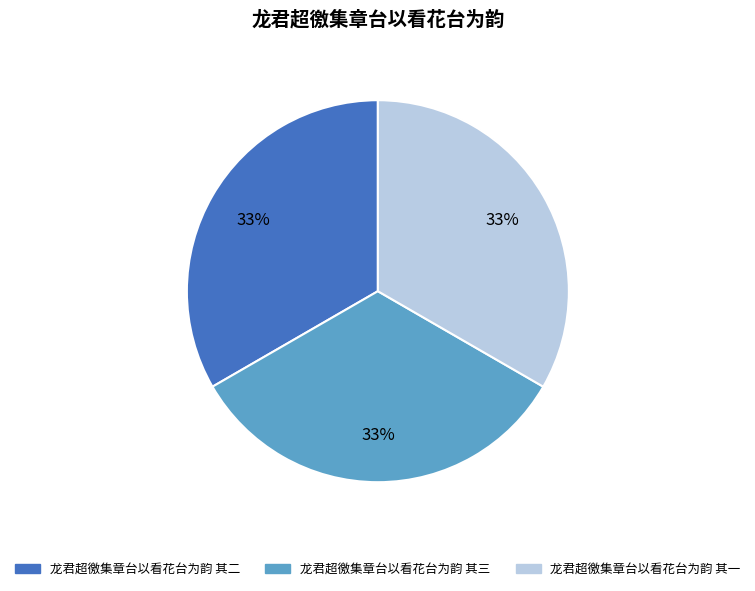

How many slices are in this pie chart?

3